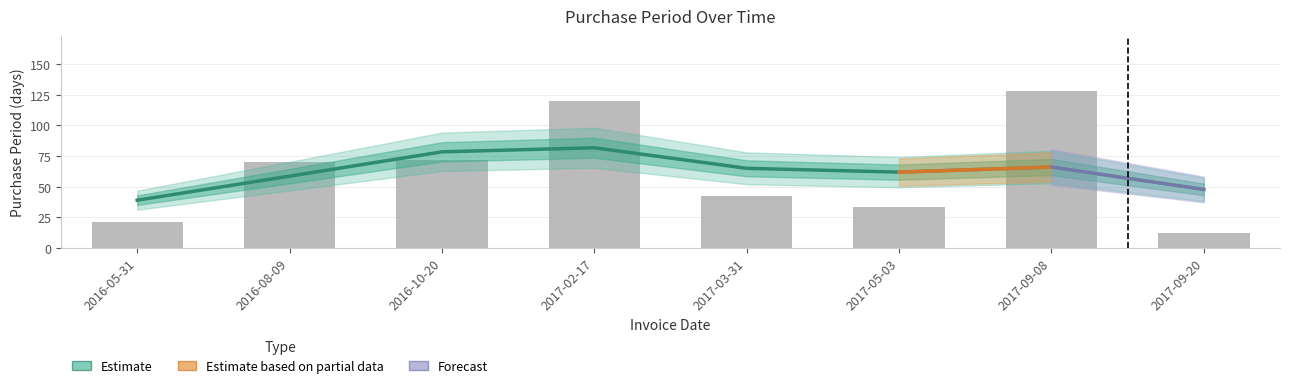

What is the smallest value displayed?

12